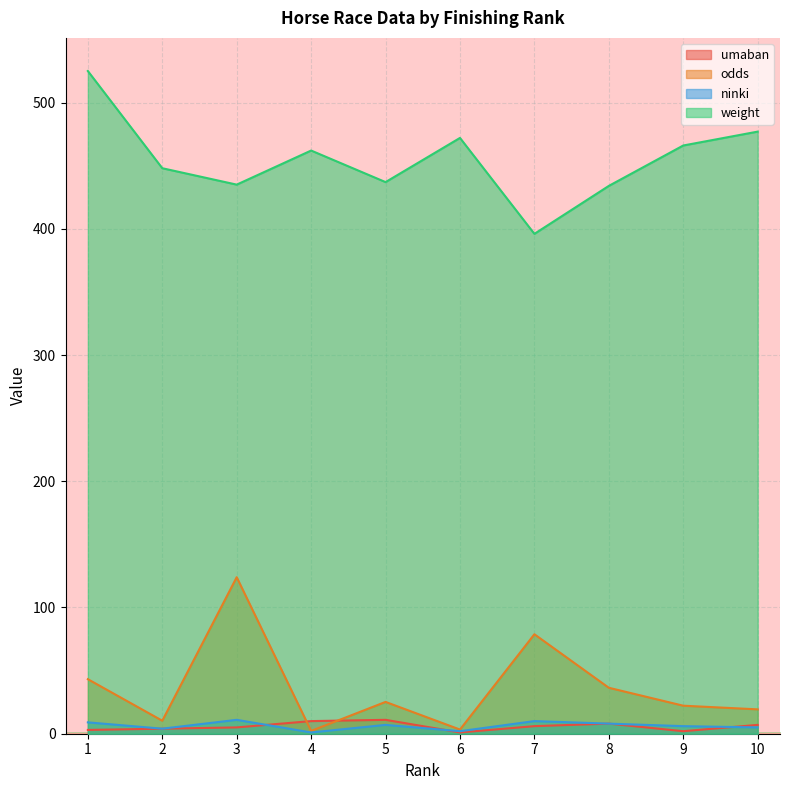

Where does the umaban series first go above 6?

4